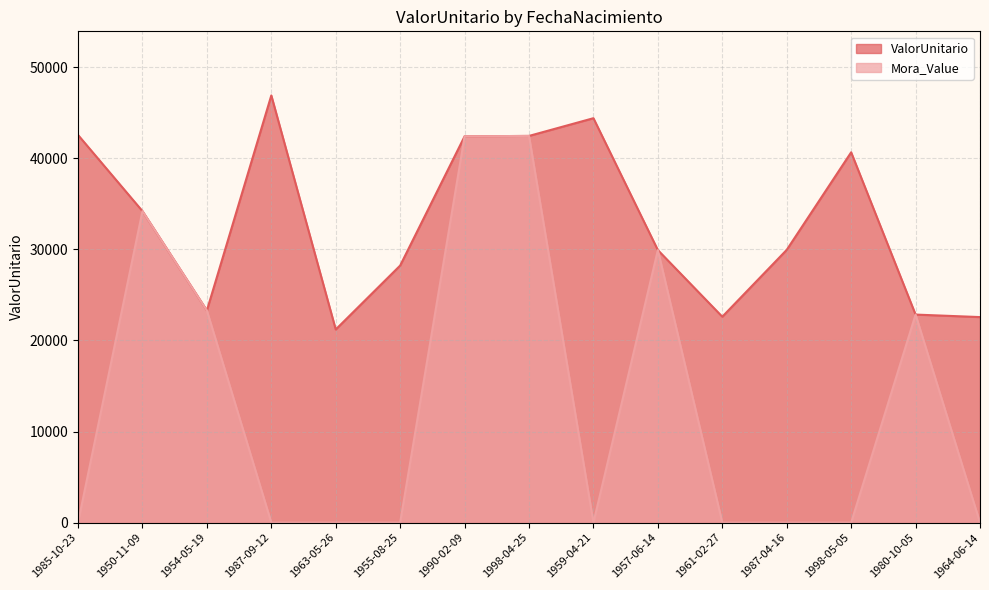

Reading left to right, transcribe all the data shown in this chart.

ValorUnitario: 42563.5	34201.5	23292.3	46905.7	21209.5	28226.3	42412.0	42458.6	44404.5	29924.4	22609.2	29948.2	40660.6	22843.2	22568.6
Mora_Value: 0.0	34201.5	23292.3	0.0	0.0	0.0	42412.0	42458.6	0.0	29924.4	0.0	0.0	0.0	22843.2	0.0